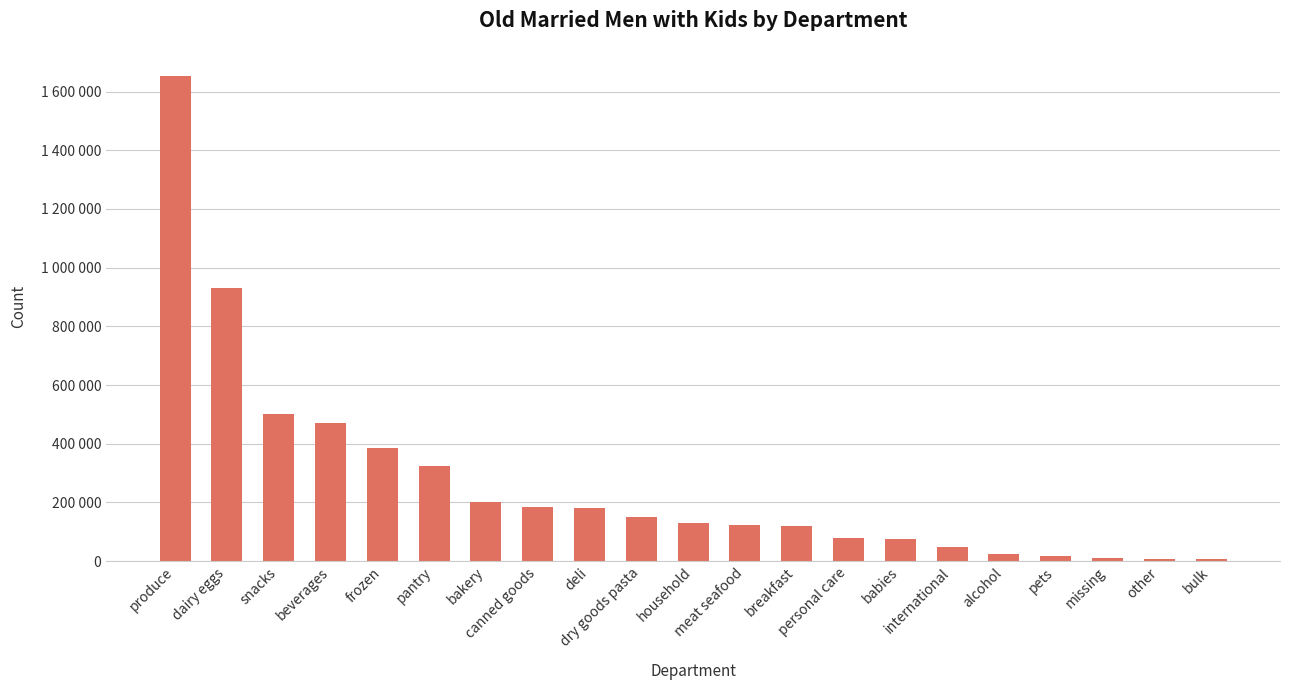

What is the sum of the values at beverages and dairy eggs?

1400911